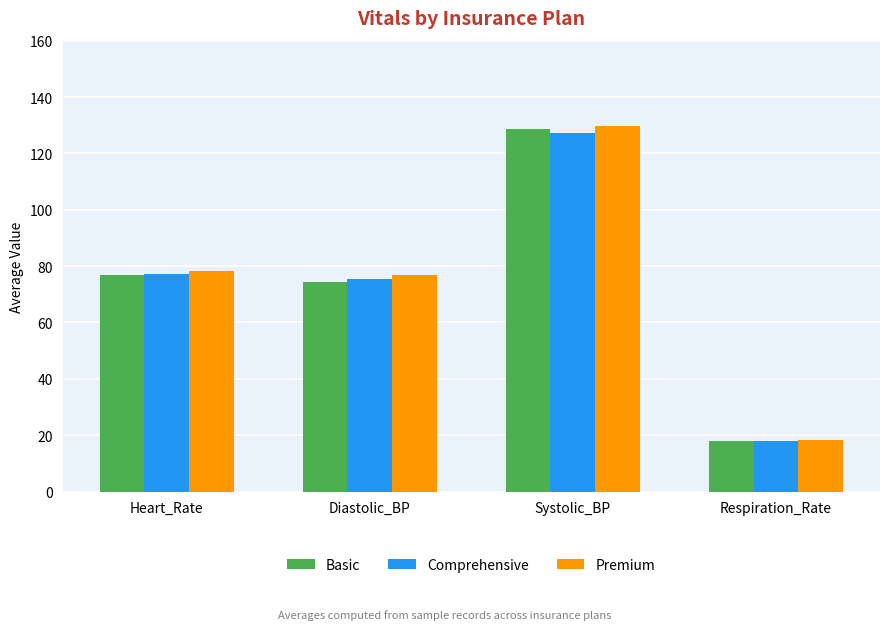

What is the approximate value of Basic at Respiration_Rate?

18.1